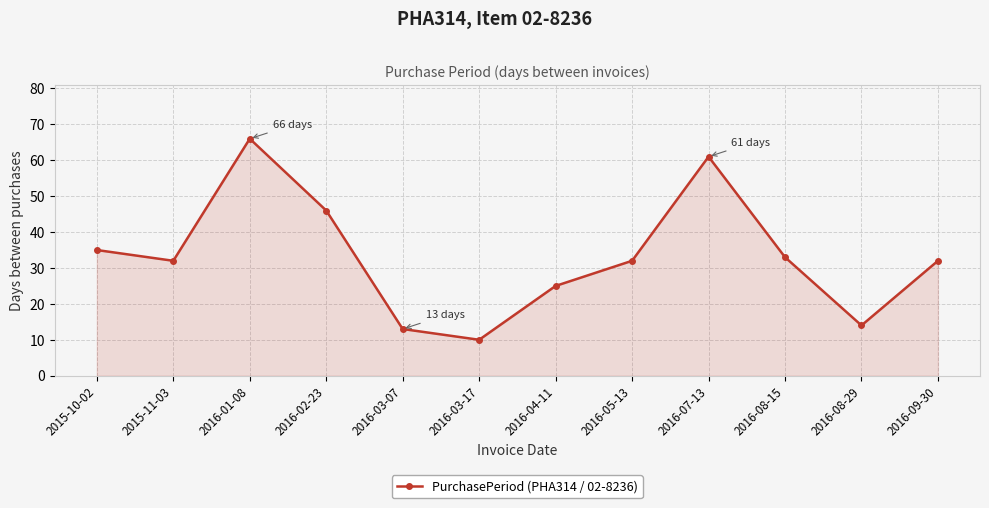

At which label is the value closest to 38?

2015-10-02